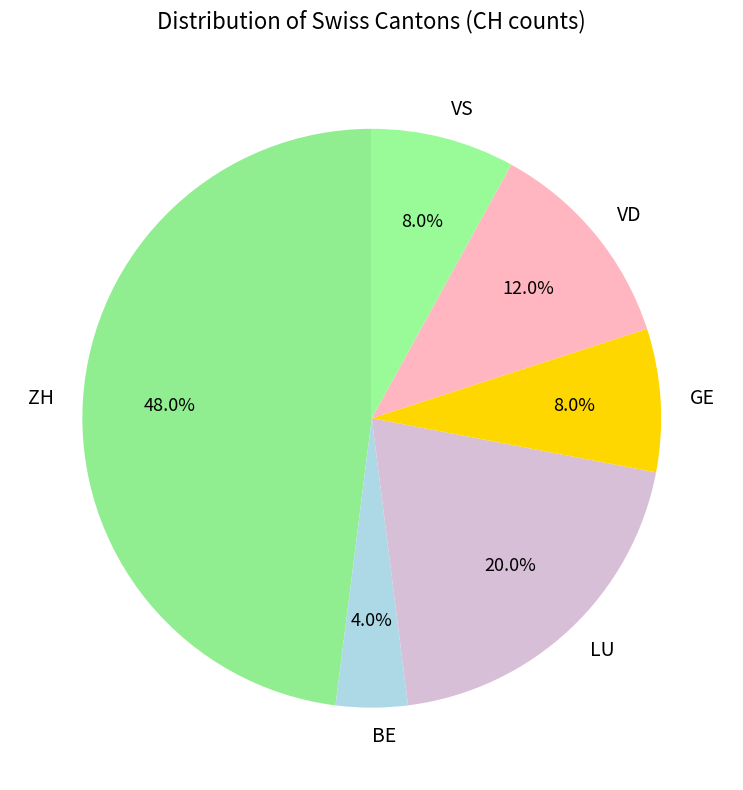

Is it true that VD is 3% of the pie?

False